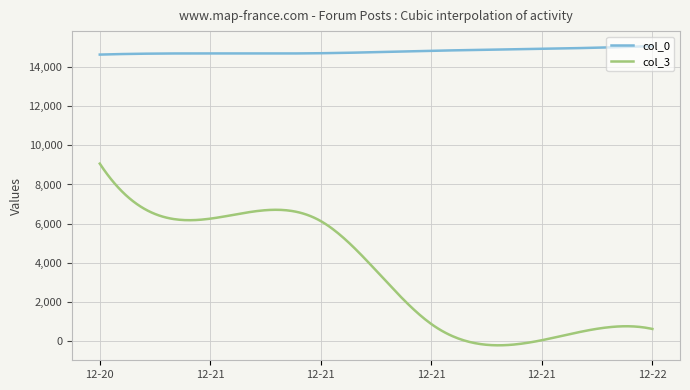

Which series has the largest range (max minus min)?

col_3